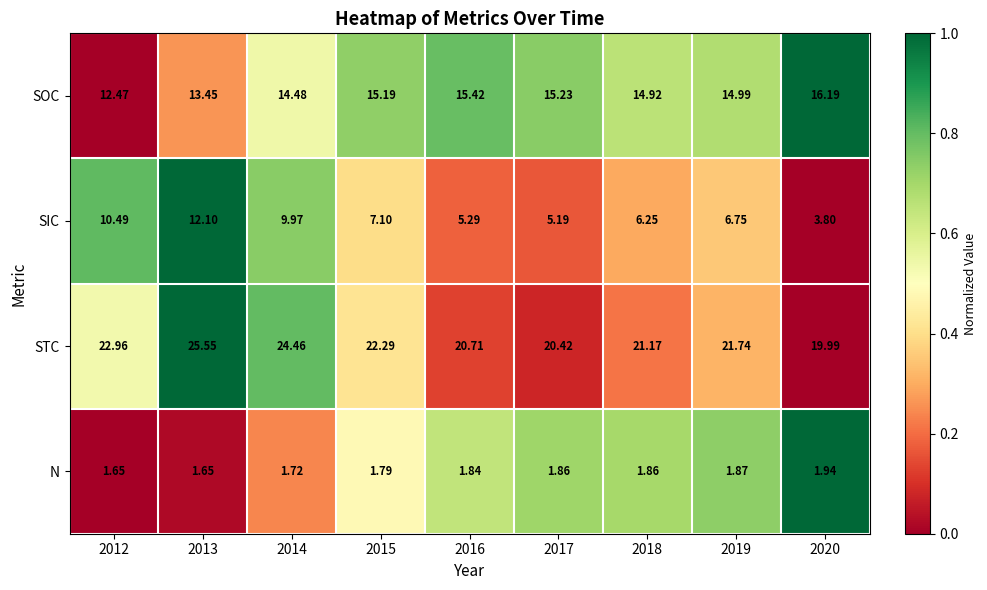

Which series changed the most between 2012 and 2020?

SIC